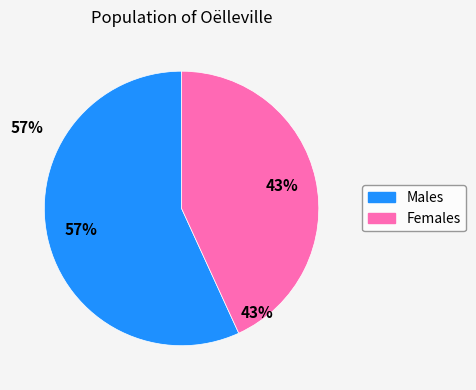

To the nearest percent, what is the average slice percentage?

50%